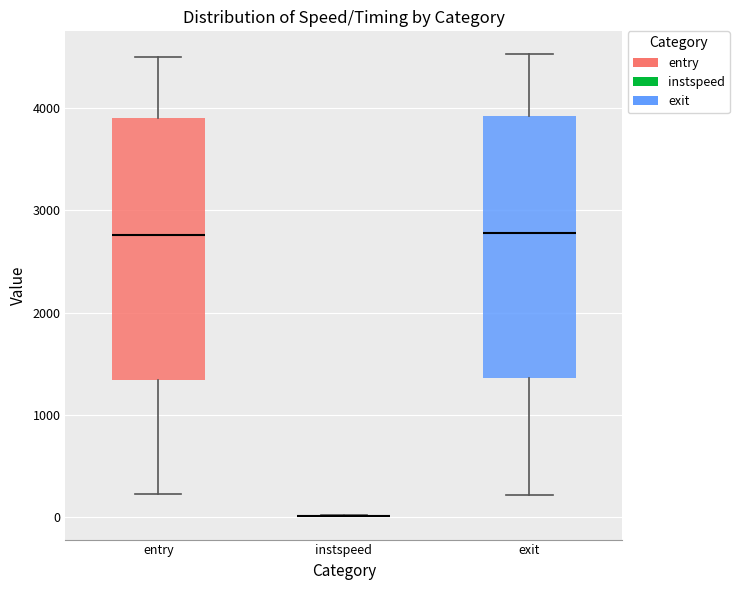

Reading left to right, read every box against the y-axis: the position of its median line, the range the box covers, and the ends of its whiskers. The values are not printed on the chart, so give them approximately, as read against the axis.

entry: median 2800, box 1300 to 3900, whiskers 200 to 4500
instspeed: box collapsed to a line at 0, whiskers 0 to 0
exit: median 2800, box 1400 to 3900, whiskers 200 to 4500